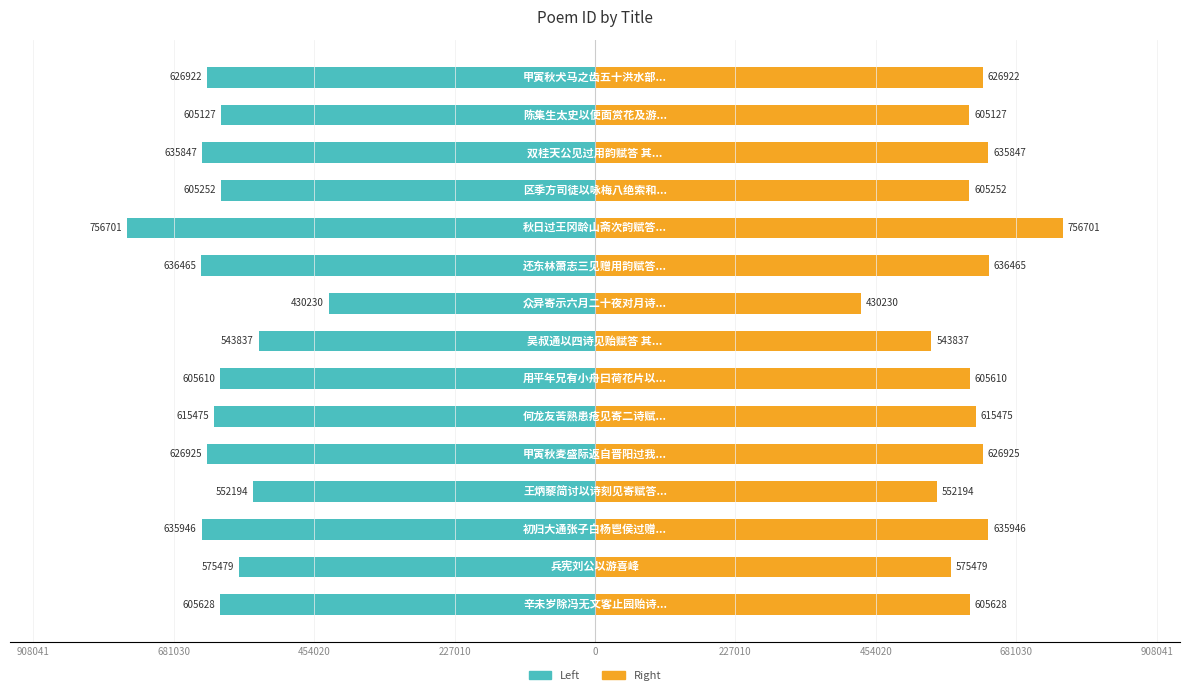

Which has a higher value, 12 or 227010?

227010